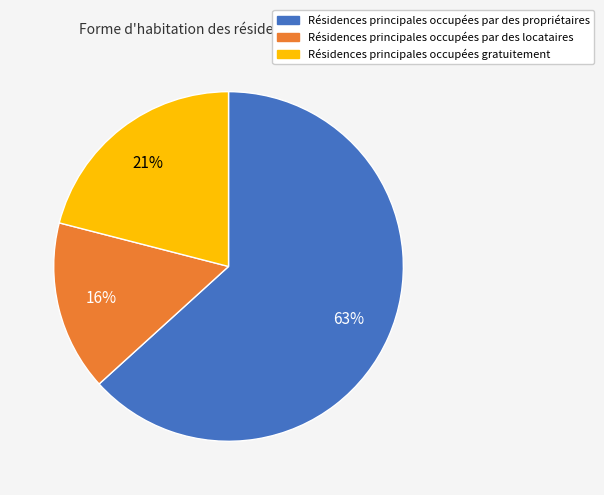

To the nearest percent, what is the average slice percentage?

33%